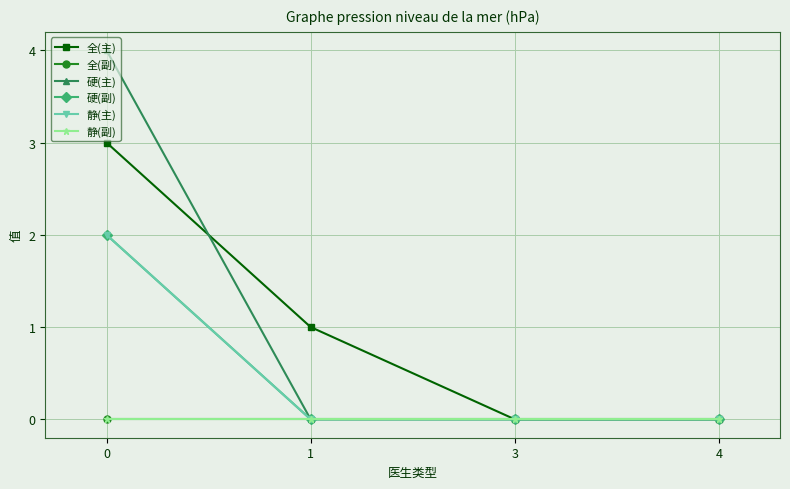

True or false: 硬(主) and 静(主) intersect in this chart.

False